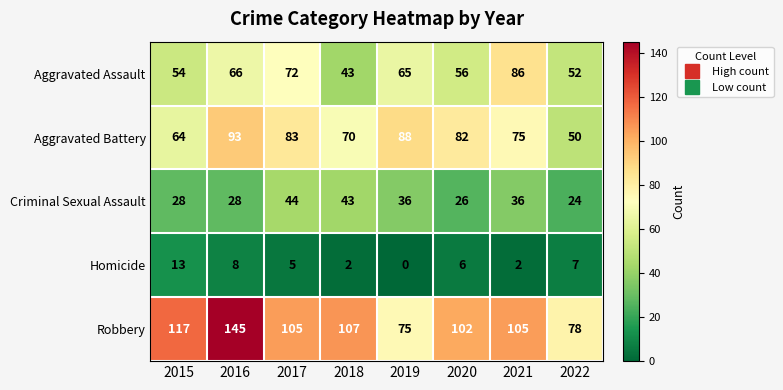

Where does the Criminal Sexual Assault series first go above 36?

2017